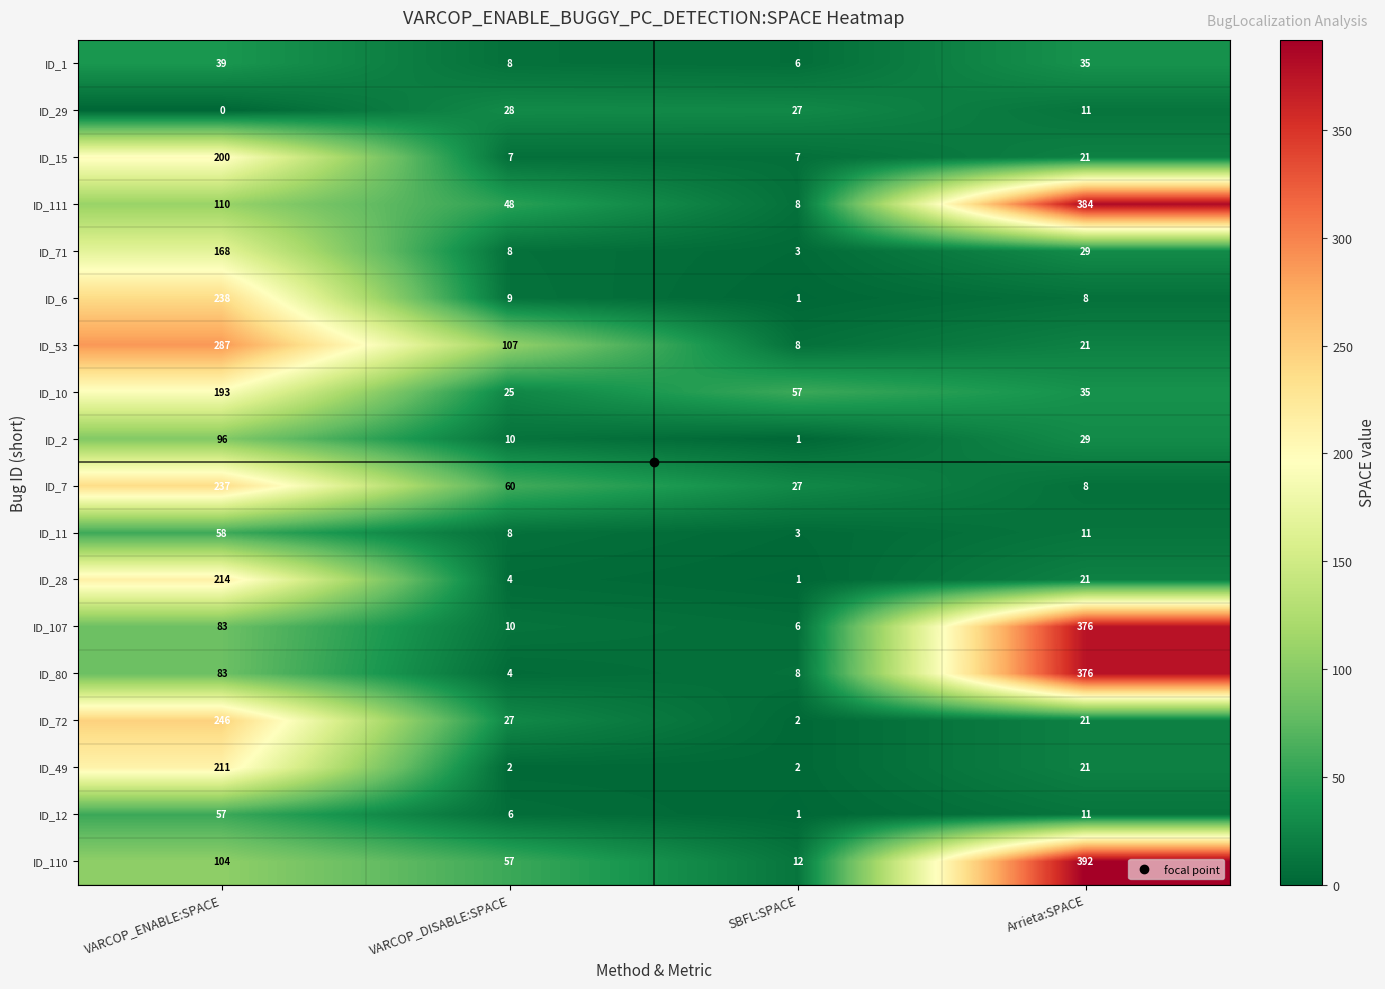

What value does the ID_10 series have at SBFL:SPACE, to the nearest 50?

50